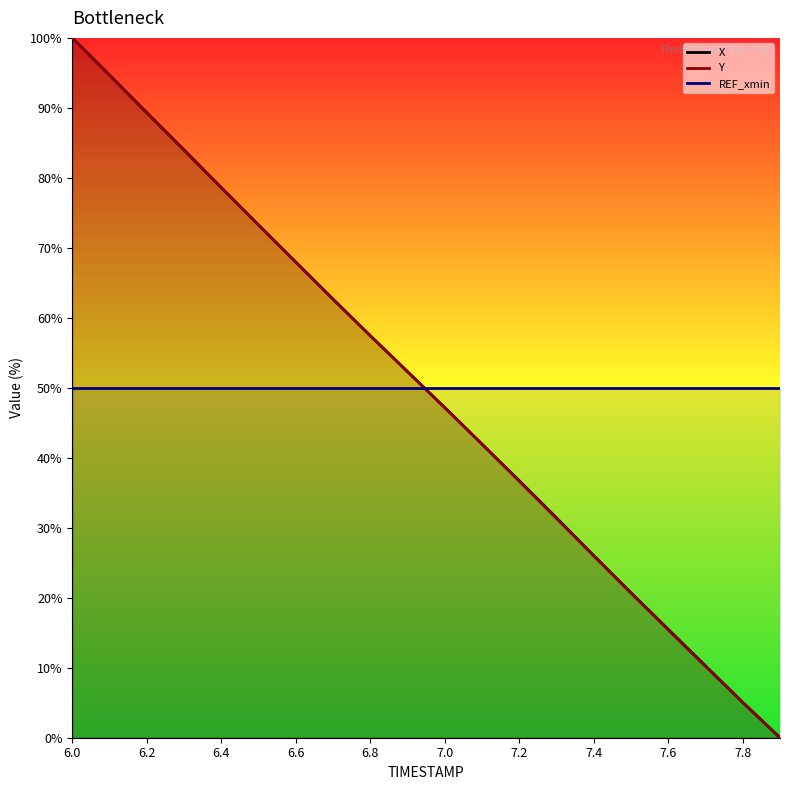

Rank the series by their maximum value, from highest to lowest.

X, Y